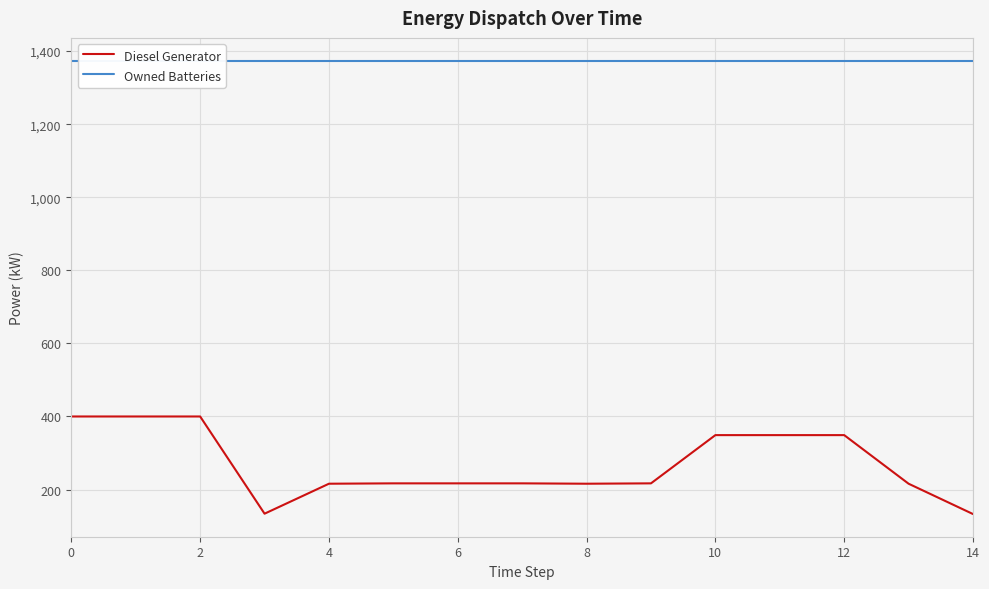

List the series in order of their peak value, lowest first.

Diesel Generator, Owned Batteries